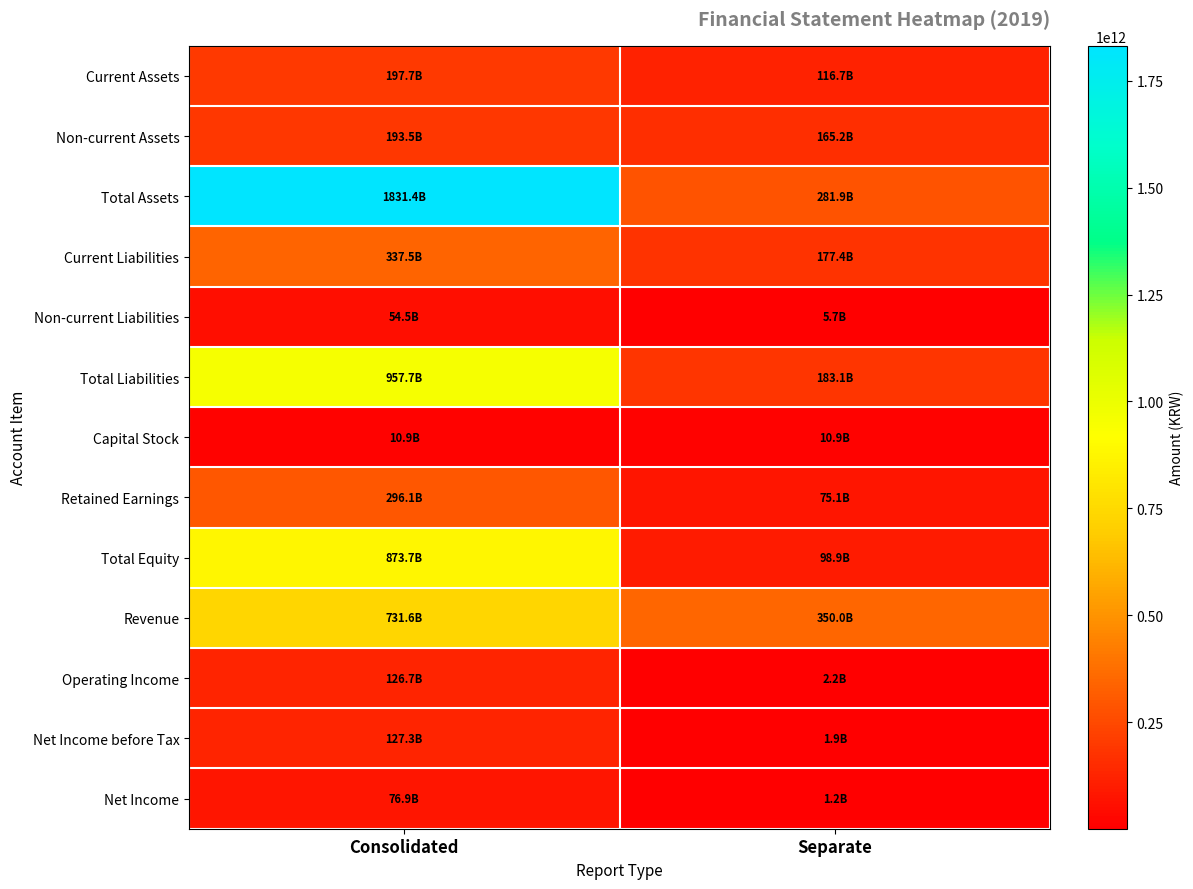

Between Consolidated and Separate, which is larger?

Consolidated